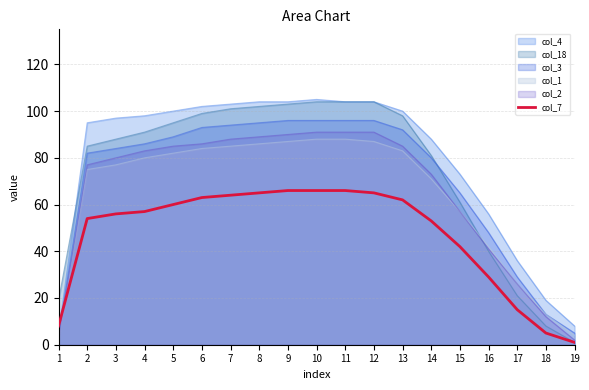

What is the maximum value shown in the chart?

105